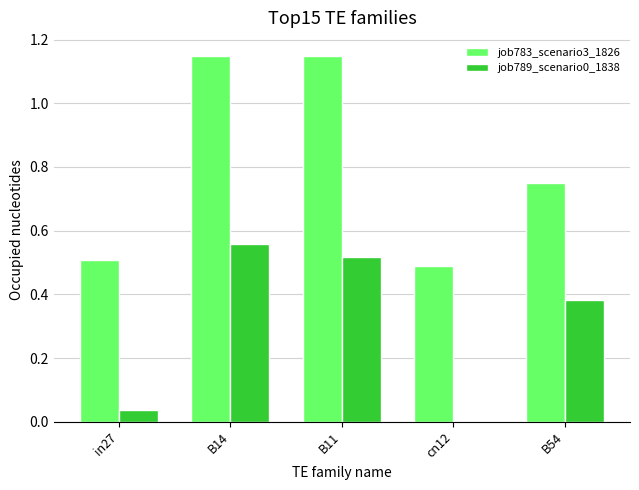

What is the sum of the job783_scenario3_1826 values at B54 and B14?

1.9